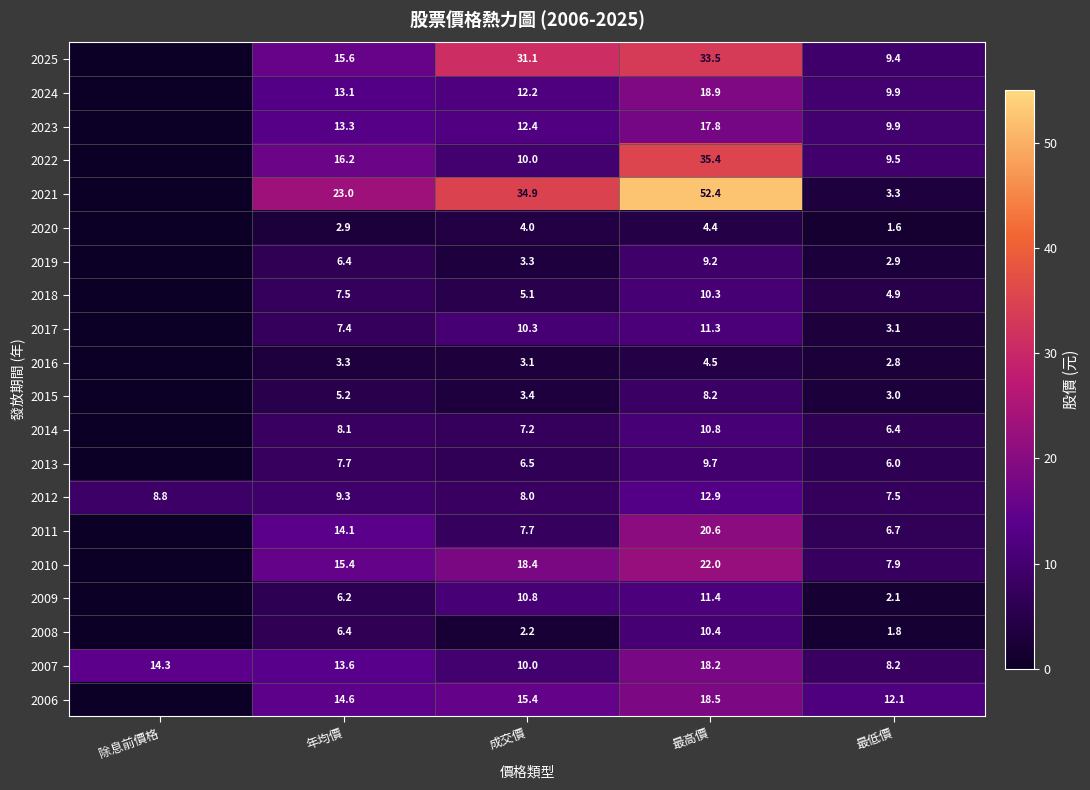

Between 最高價 and 最低價, which series saw the biggest shift?

2021